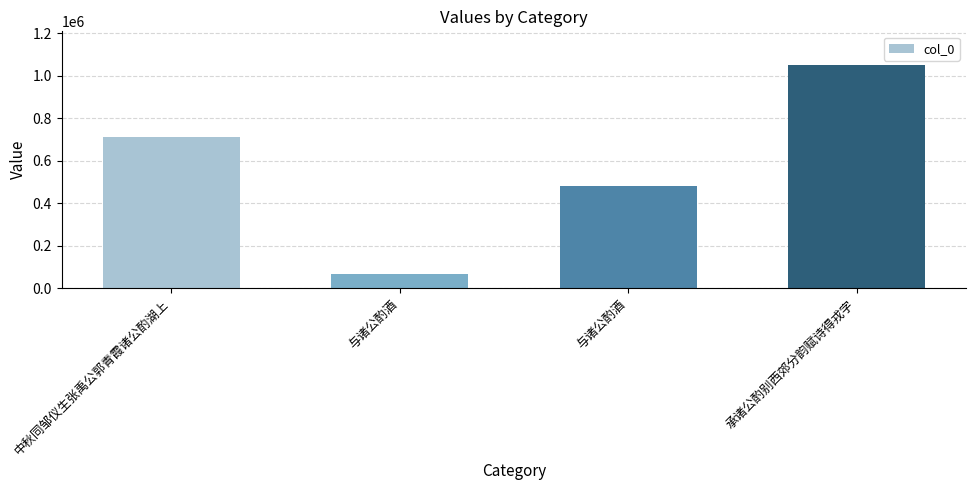

Are the bars horizontal?

No